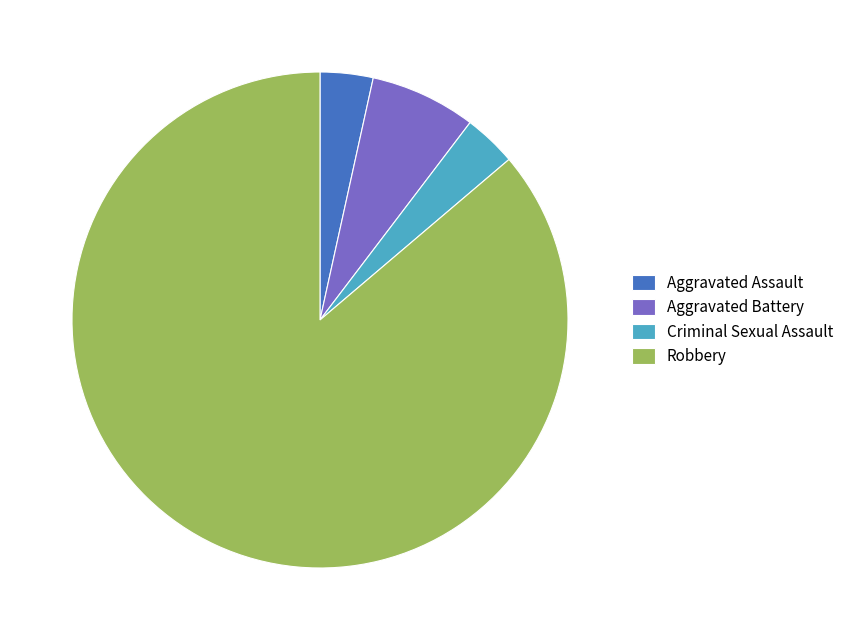

Is there any slice that represents more than half of the pie?

Yes